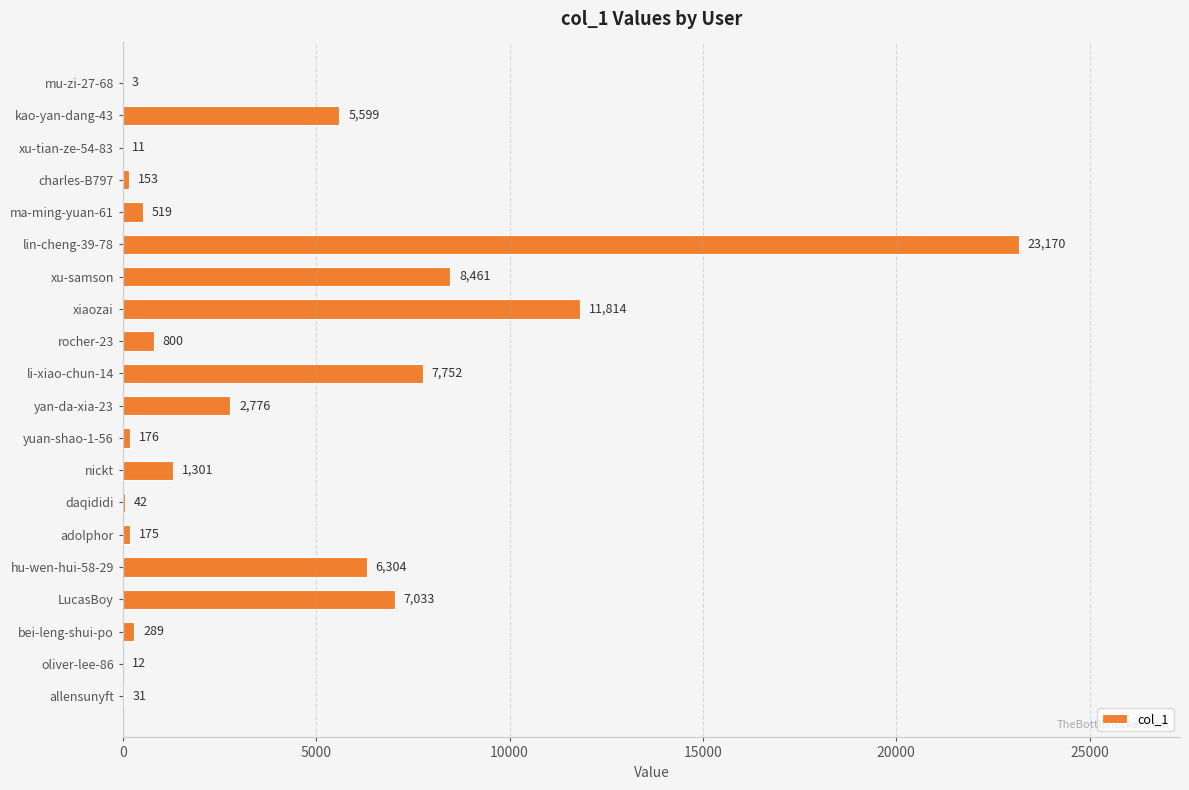

What is the sum of all values?

76421